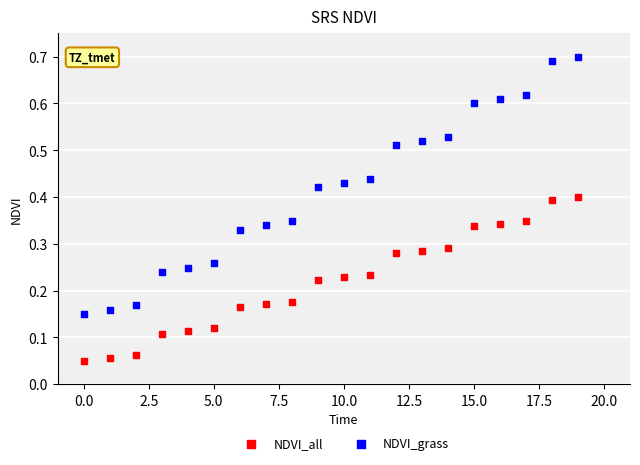

Which series has the largest Y range (max minus min)?

NDVI_grass